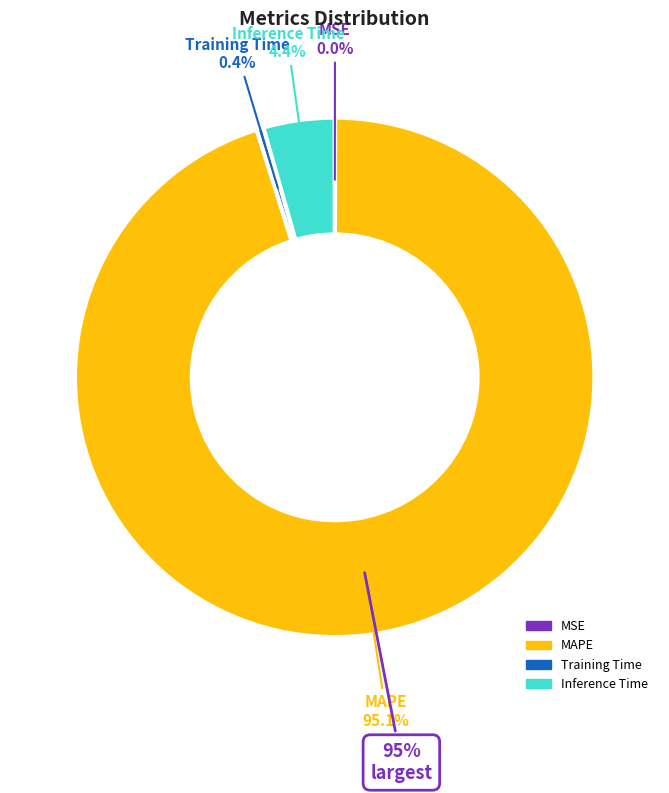

Is it true that MAPE is 95% of the pie?

True